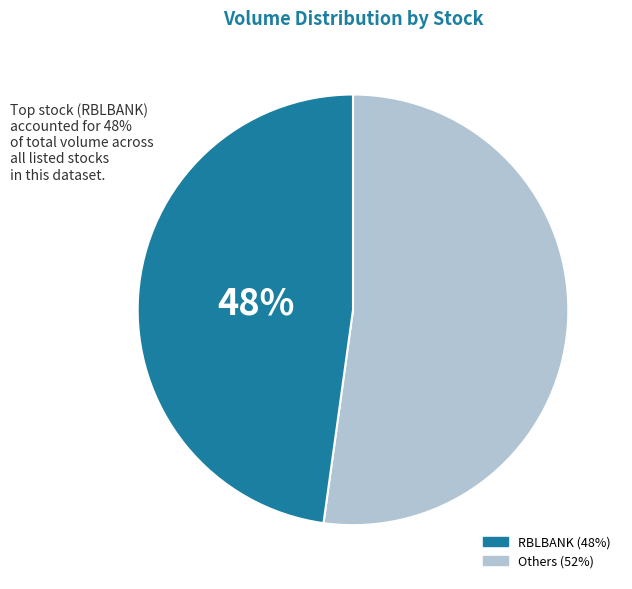

To the nearest percent, what is the difference between the largest and smallest slice percentages?

4%